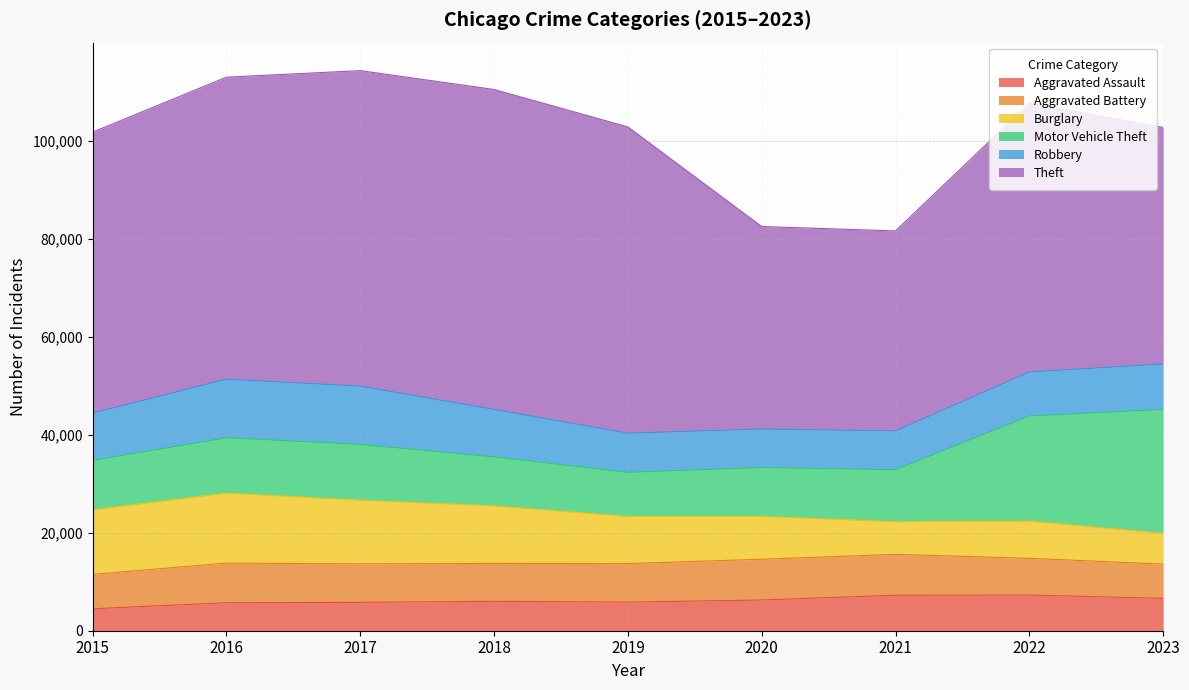

What is the sum of the Robbery values at 2022 and 2015?

18603